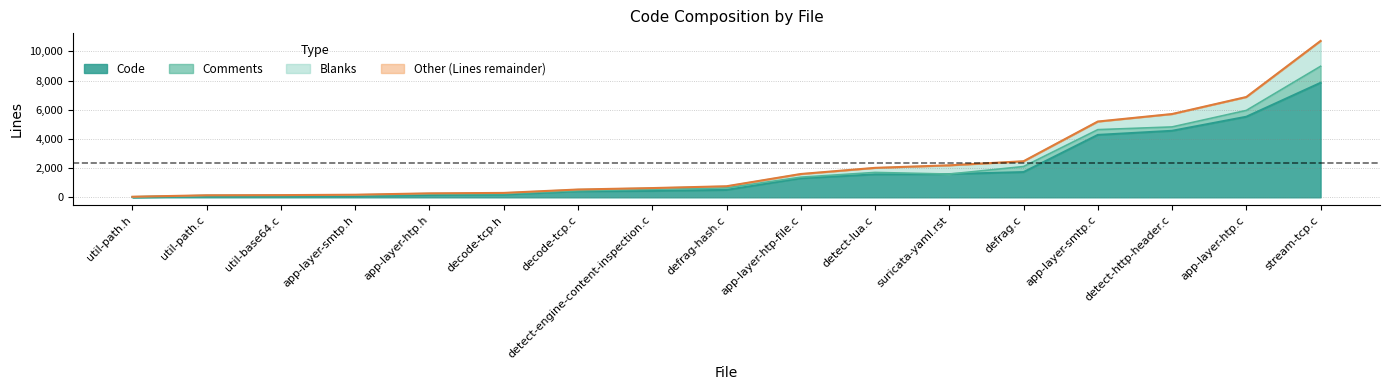

What is the maximum value shown in the chart?

10716